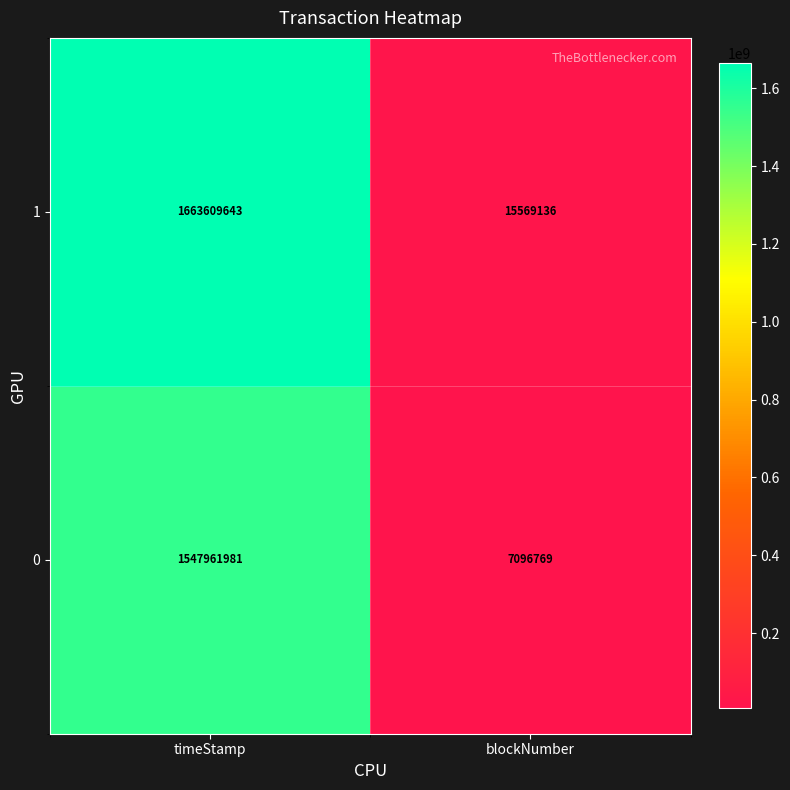

What is the difference between the maximum and minimum values in the 1 series?

1648040507